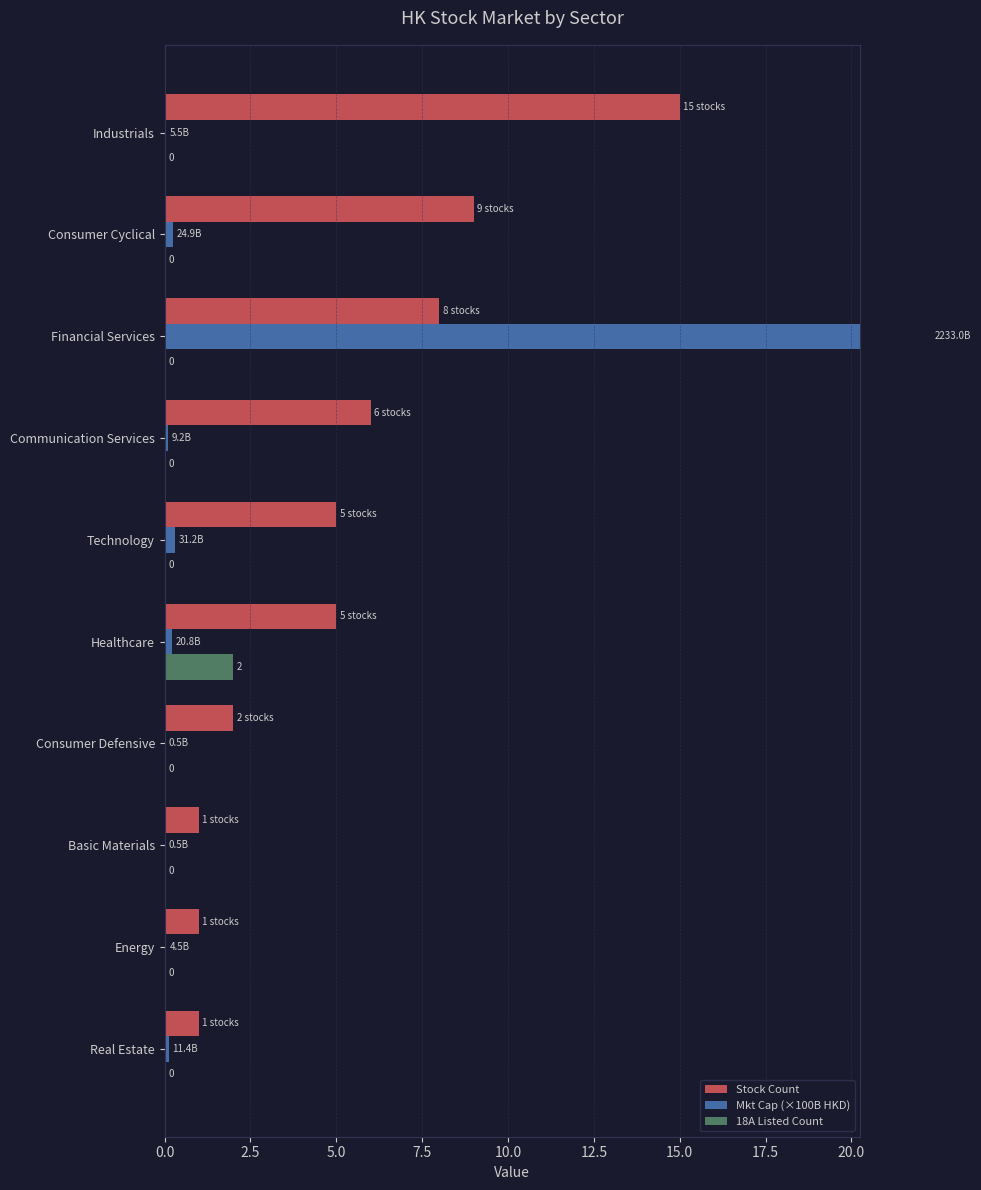

What is the approximate value of Stock Count at Consumer Defensive?

2.0